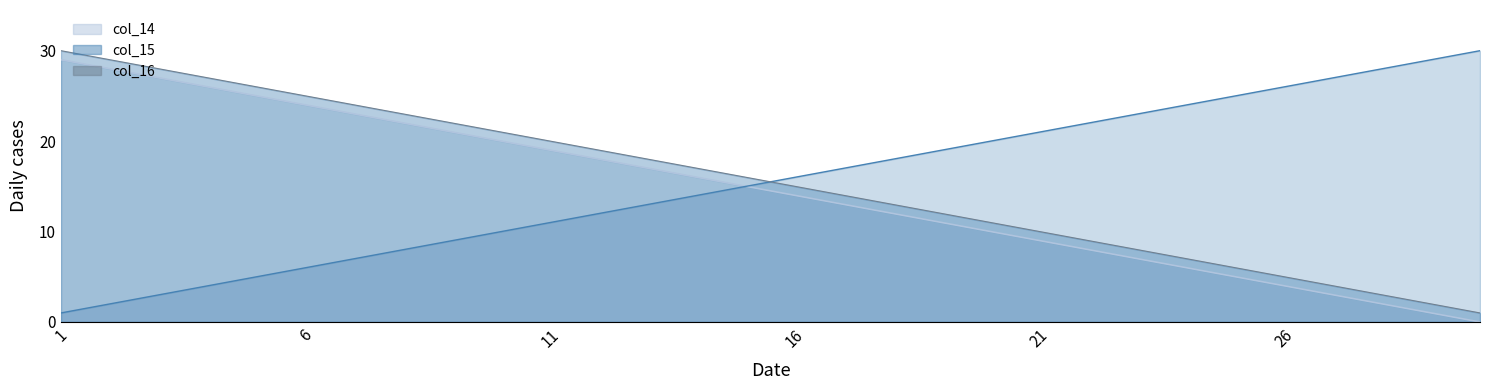

Does the chart have visible grid lines?

No